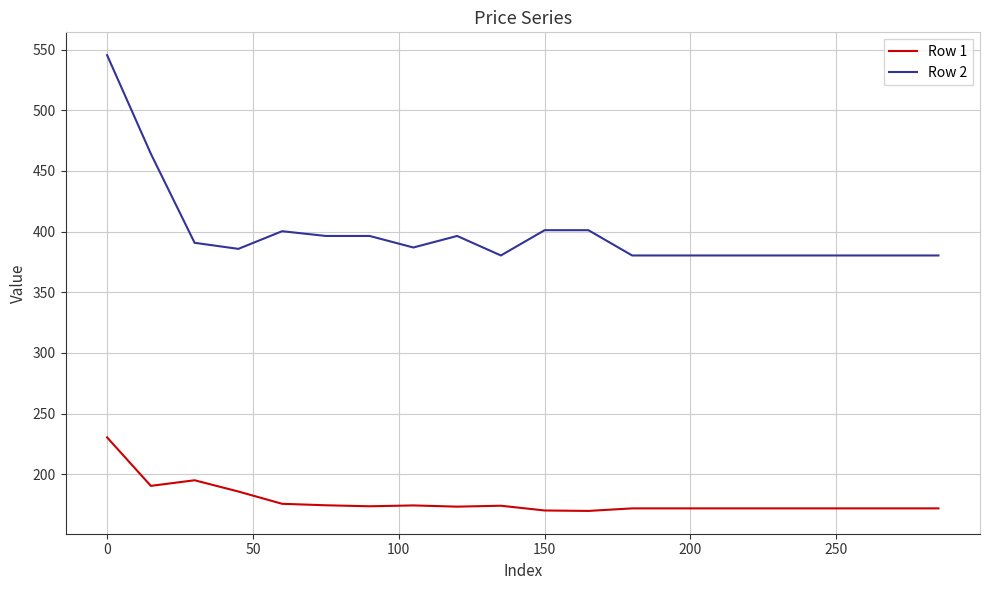

Which series has the widest spread of values?

Row 2